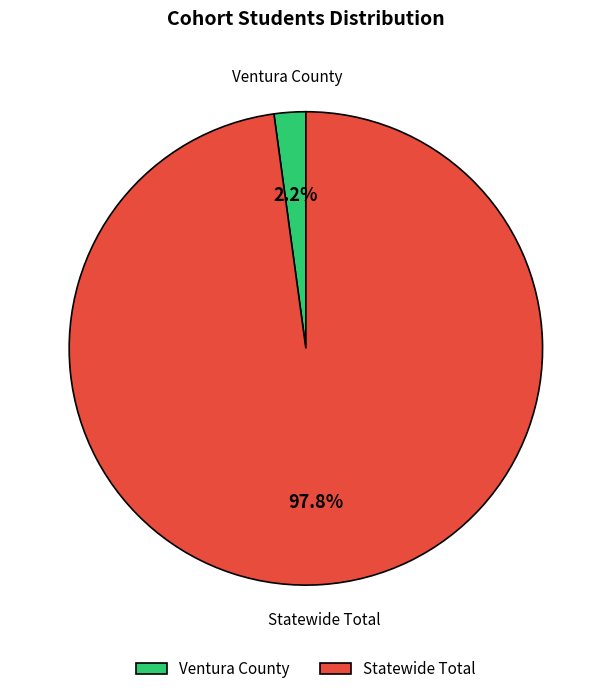

What is the largest slice in the pie chart?

Statewide Total